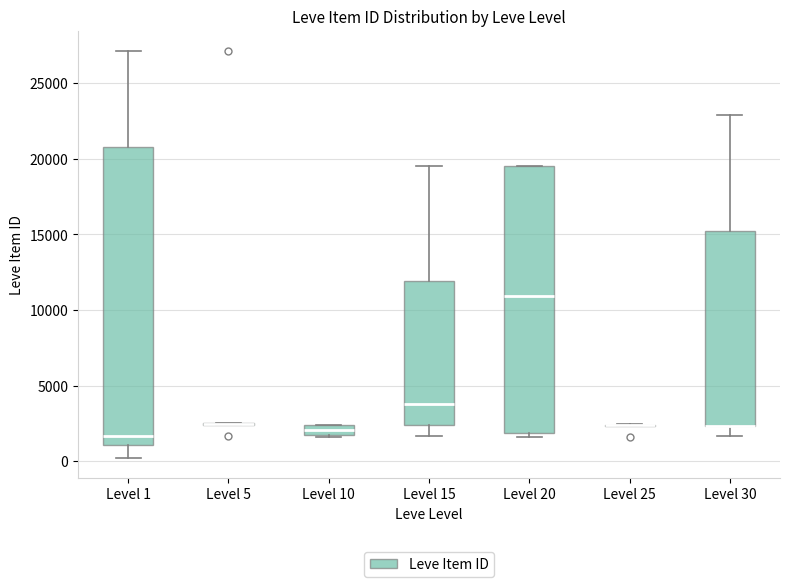

Where does the median line of the box for Level 10 sit on the y-axis? The values are not printed on the chart, so give them approximately, as read against the axis.

2000